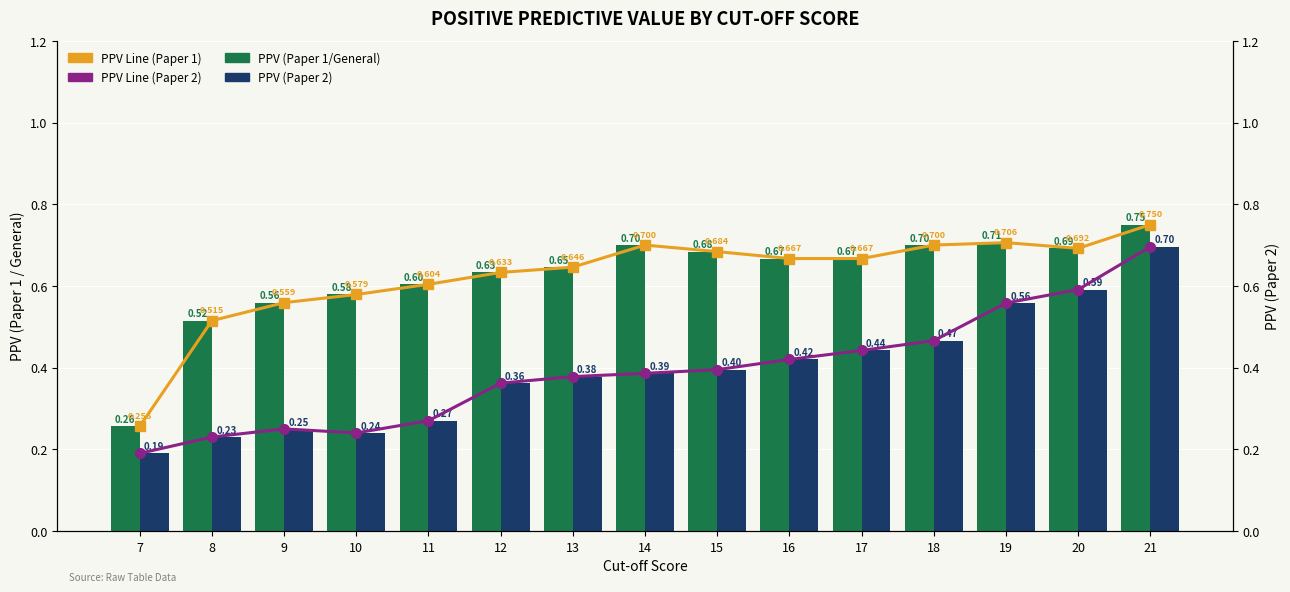

True or false: PPV (Paper 2) has a value of 0.9 at 21.

False